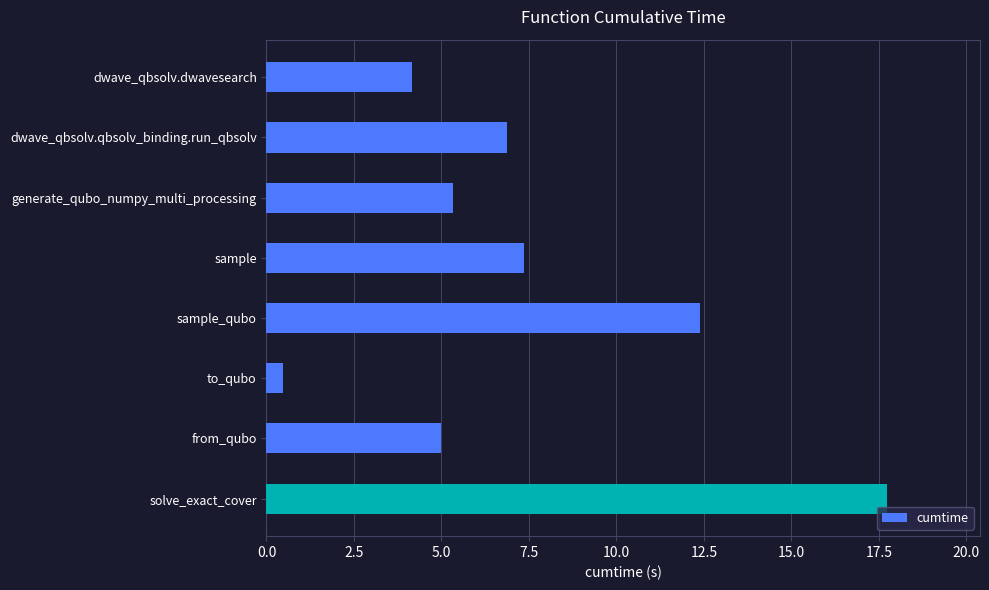

List the labels in order of value, largest first.

solve_exact_cover, sample_qubo, sample, dwave_qbsolv.qbsolv_binding.run_qbsolv, generate_qubo_numpy_multi_processing, from_qubo, dwave_qbsolv.dwavesearch, to_qubo